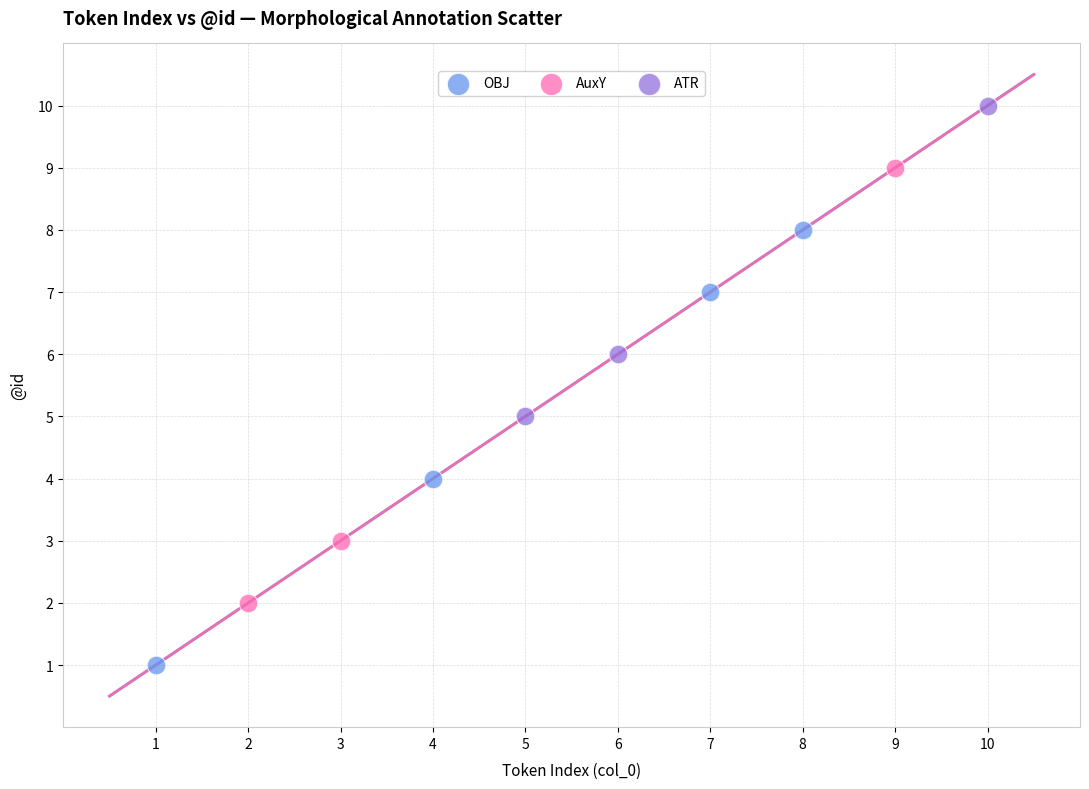

Which series contains the lowest Y value?

OBJ